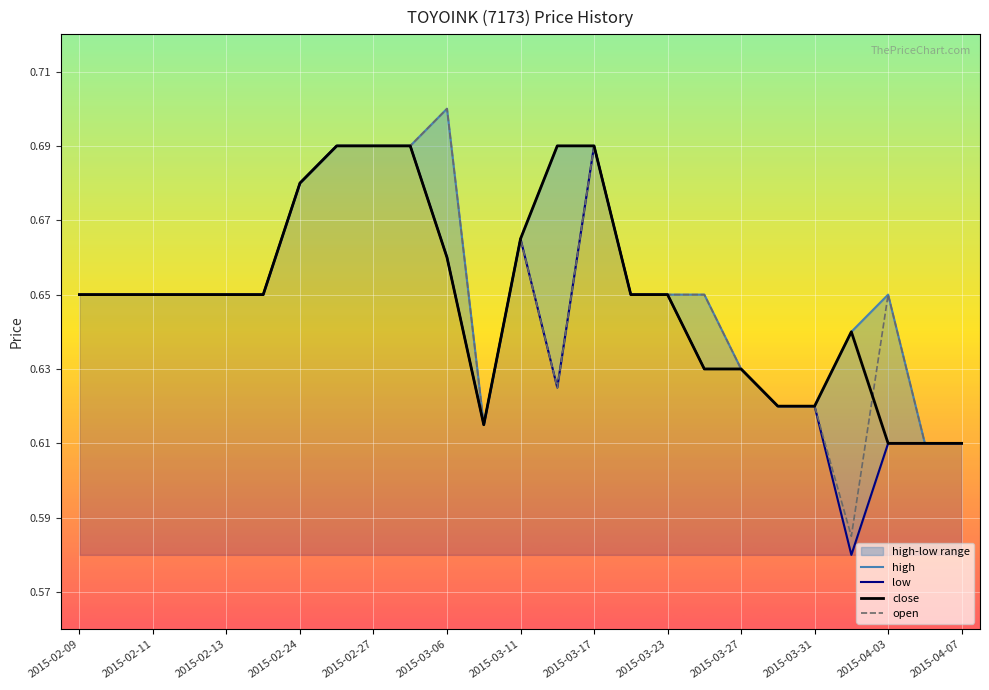

What is the average value of the low series?

0.6